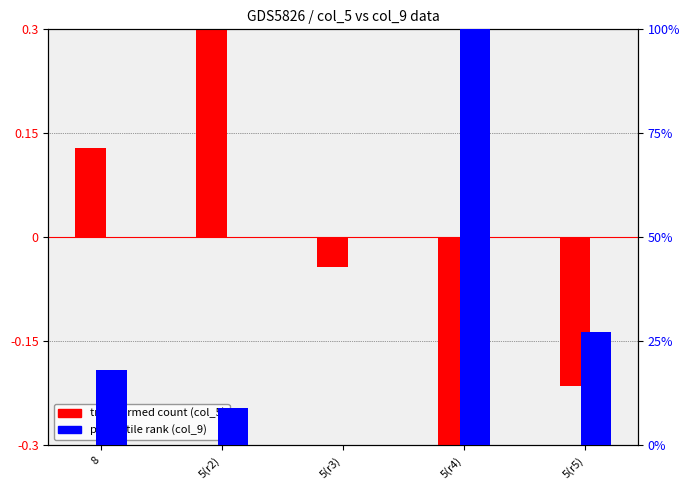

How many bars are there in each group?

2